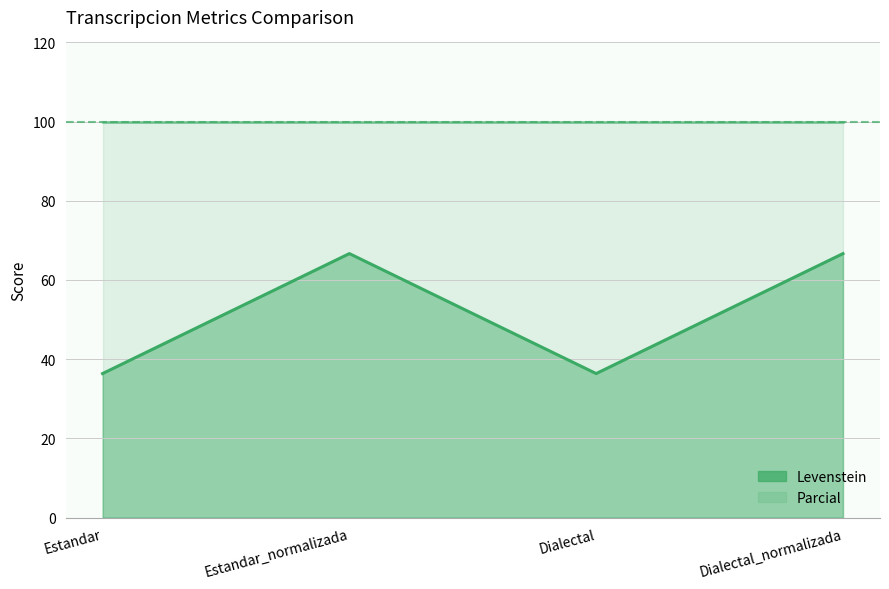

How many lines are shown in the chart?

1